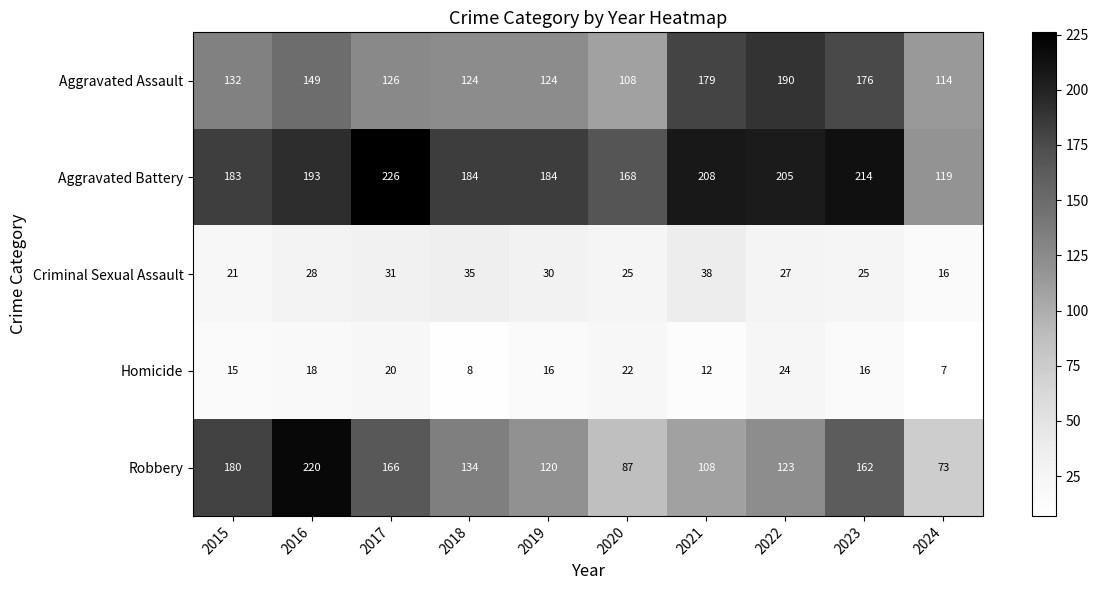

At which label does Robbery reach its minimum?

2024